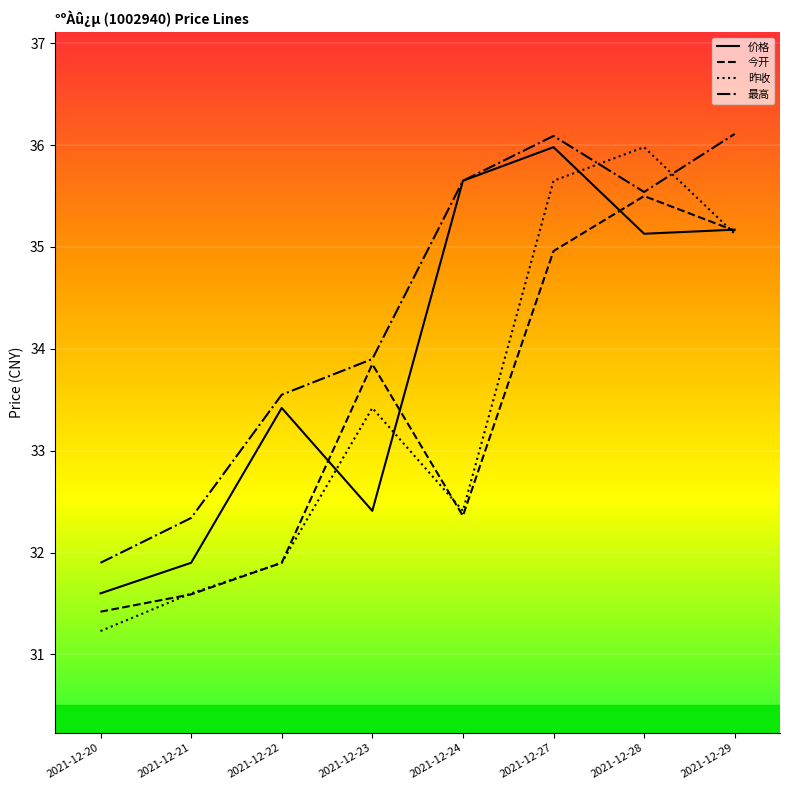

Which series has the widest spread of values?

昨收